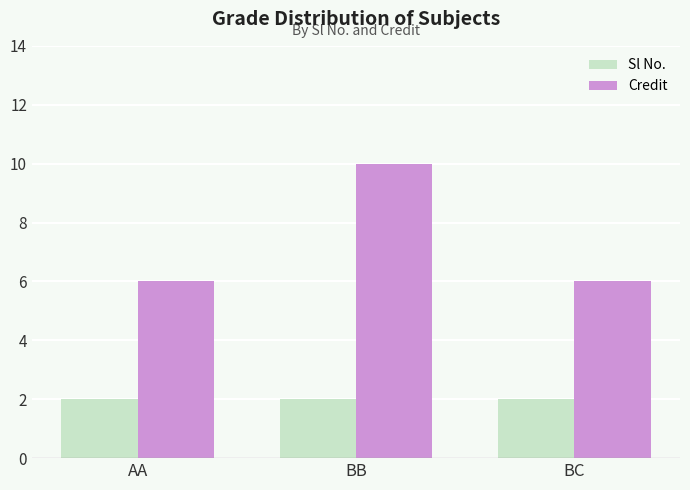

Rank the series at BB from lowest to highest value.

Sl No., Credit